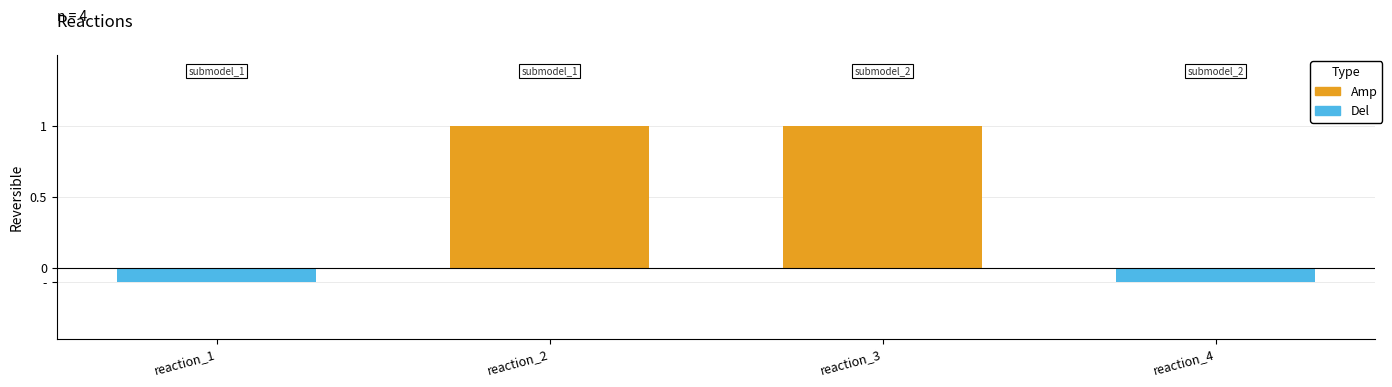

Are the bars horizontal?

No